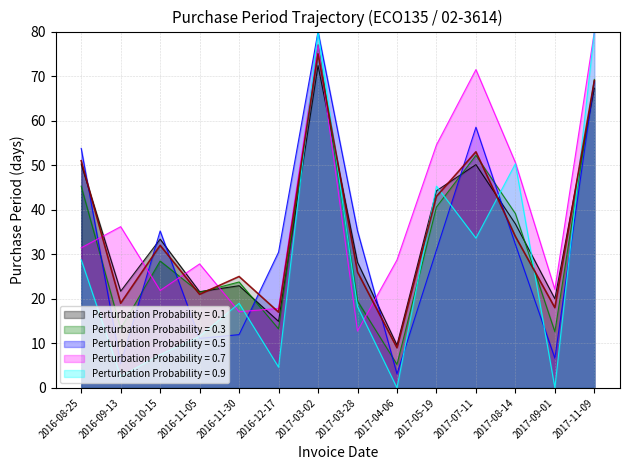

Reading left to right, transcribe all the data shown in this chart.

2016-08-25=51	2016-09-13=19	2016-10-15=32	2016-11-05=21	2016-11-30=25	2016-12-17=17	2017-03-02=75	2017-03-28=26	2017-04-06=9	2017-05-19=43	2017-07-11=53	2017-08-14=34	2017-09-01=18	2017-11-09=69